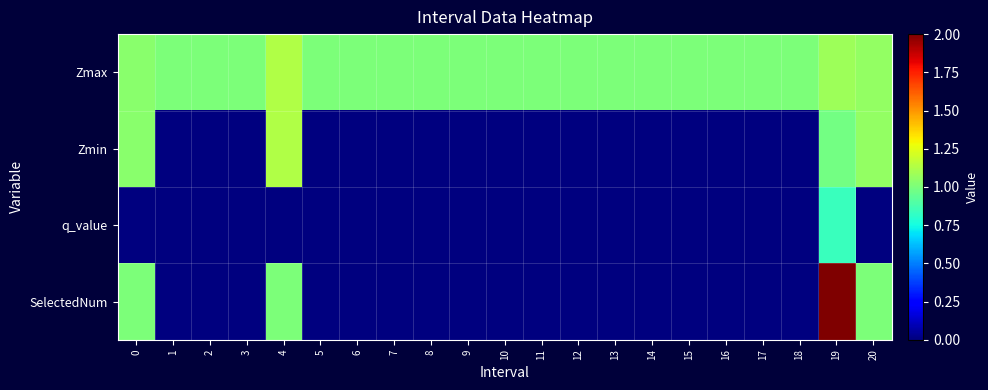

Reading left to right, extract all data points from this chart.

Zmax: 0=1.0	1=1.0	2=1.0	3=1.0	4=1.1	5=1.0	6=1.0	7=1.0	8=1.0	9=1.0	10=1.0	11=1.0	12=1.0	13=1.0	14=1.0	15=1.0	16=1.0	17=1.0	18=1.0	19=1.1	20=1.1
Zmin: 0=1.0	1=0.0	2=0.0	3=0.0	4=1.1	5=0.0	6=0.0	7=0.0	8=0.0	9=0.0	10=0.0	11=0.0	12=0.0	13=0.0	14=0.0	15=0.0	16=0.0	17=0.0	18=0.0	19=1.0	20=1.1
q_value: 0=-0.0	1=0.0	2=0.0	3=0.0	4=-0.0	5=0.0	6=0.0	7=0.0	8=0.0	9=0.0	10=0.0	11=0.0	12=0.0	13=0.0	14=0.0	15=0.0	16=0.0	17=0.0	18=0.0	19=0.8	20=-0.0
SelectedNum: 0=1.0	1=0.0	2=0.0	3=0.0	4=1.0	5=0.0	6=0.0	7=0.0	8=0.0	9=0.0	10=0.0	11=0.0	12=0.0	13=0.0	14=0.0	15=0.0	16=0.0	17=0.0	18=0.0	19=2.0	20=1.0